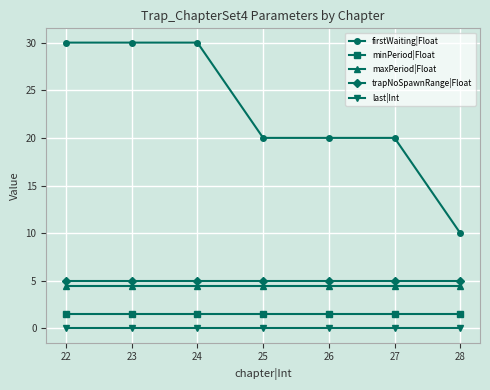

List the series in order of their peak value, highest first.

firstWaiting|Float, trapNoSpawnRange|Float, maxPeriod|Float, minPeriod|Float, last|Int